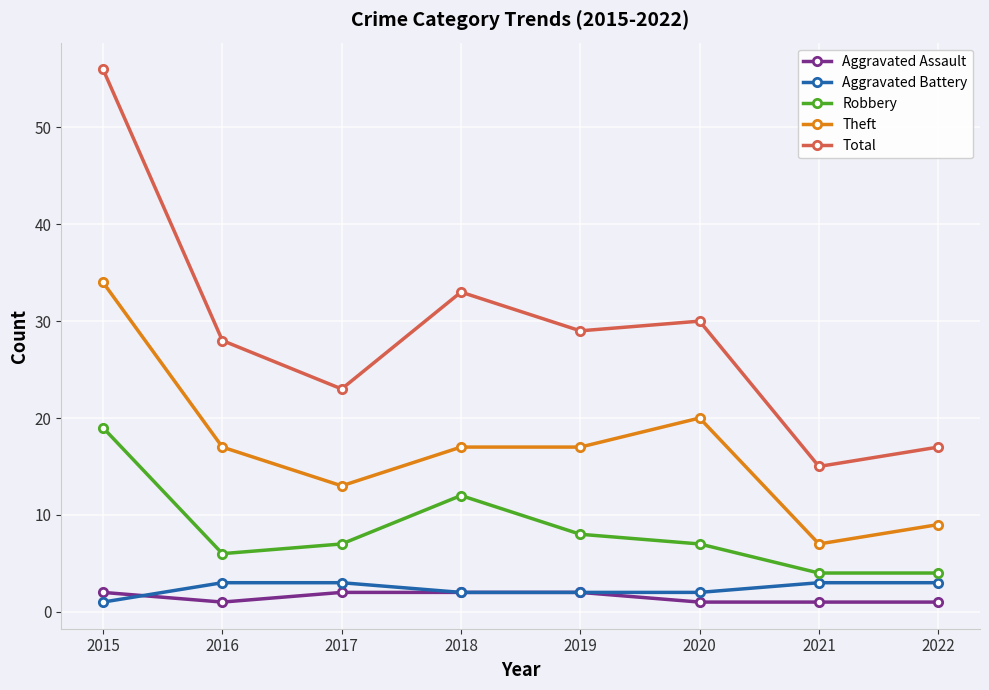

At which label does Theft reach its minimum?

2021